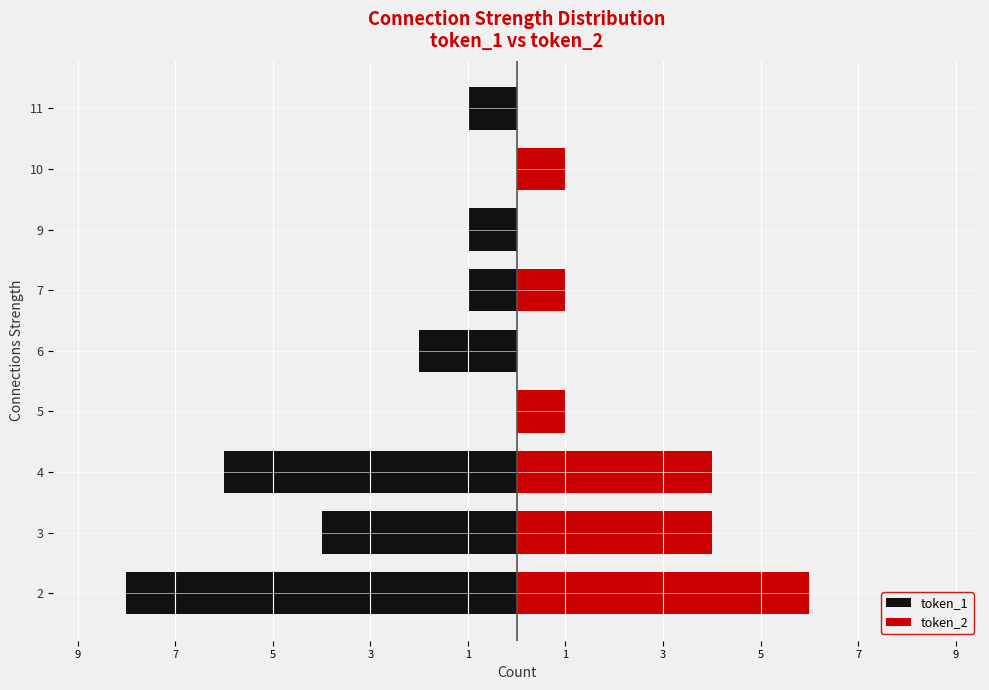

How many bars are there in each group?

2